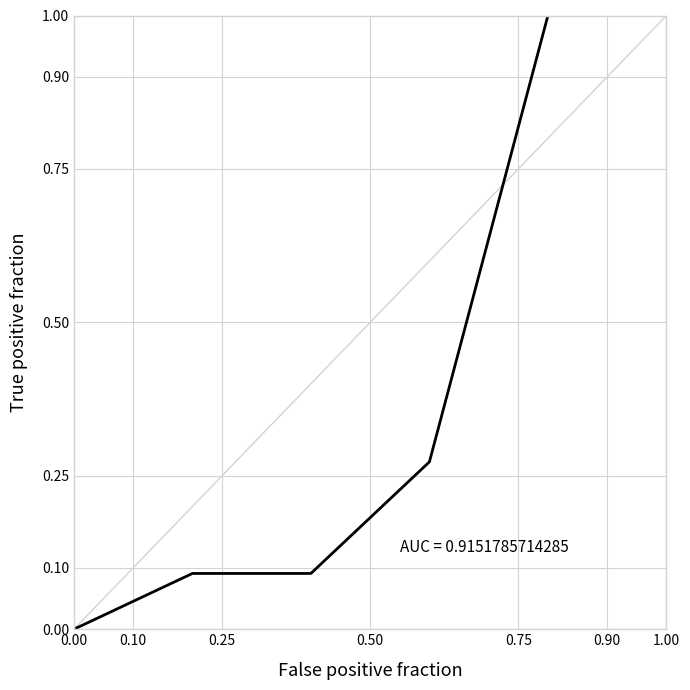

How many lines are shown in the chart?

1